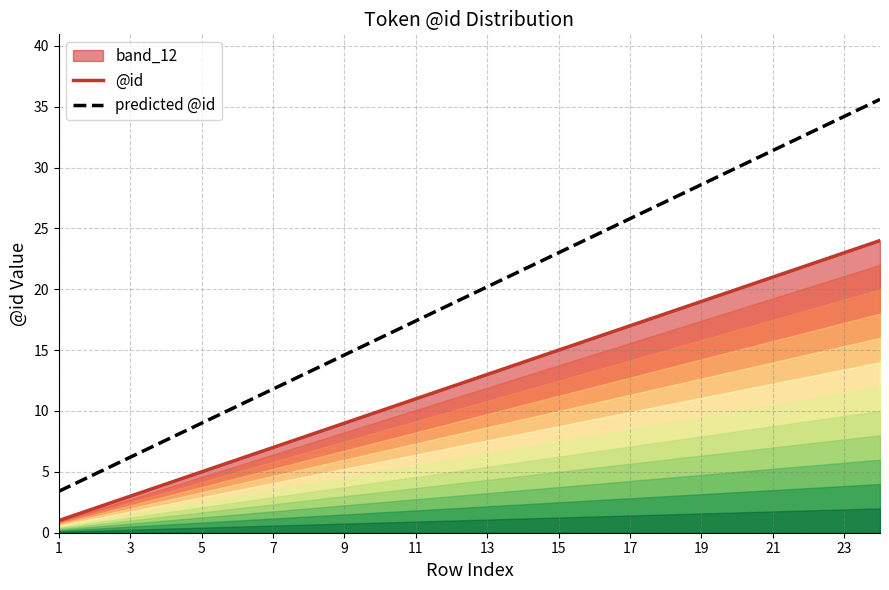

What is the greatest value displayed?

35.6